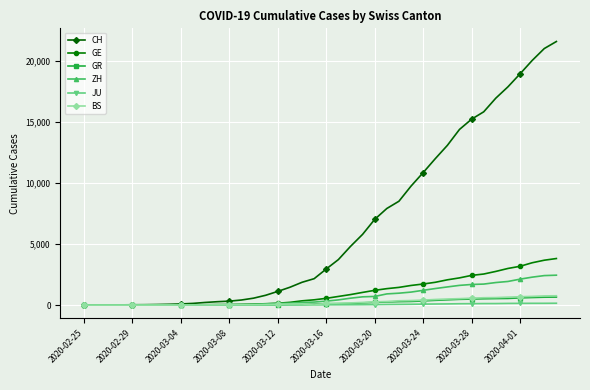

Which series has the widest spread of values?

CH